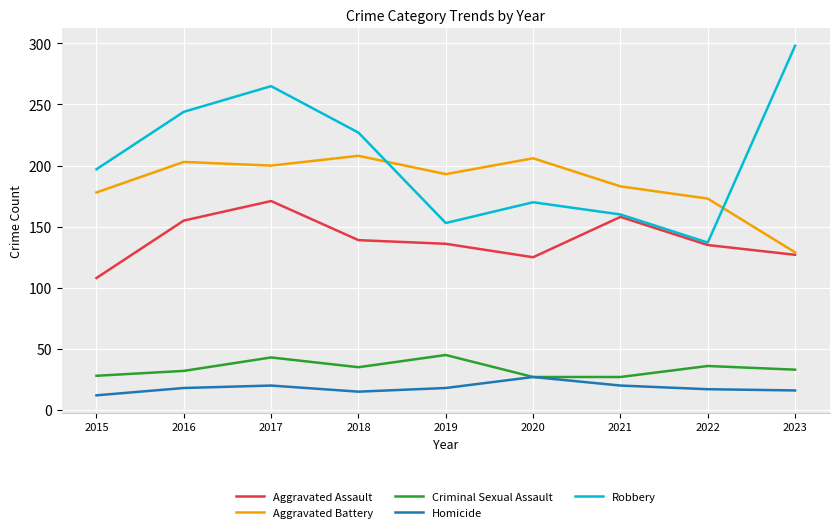

What value does the Robbery series have at 2019?

153